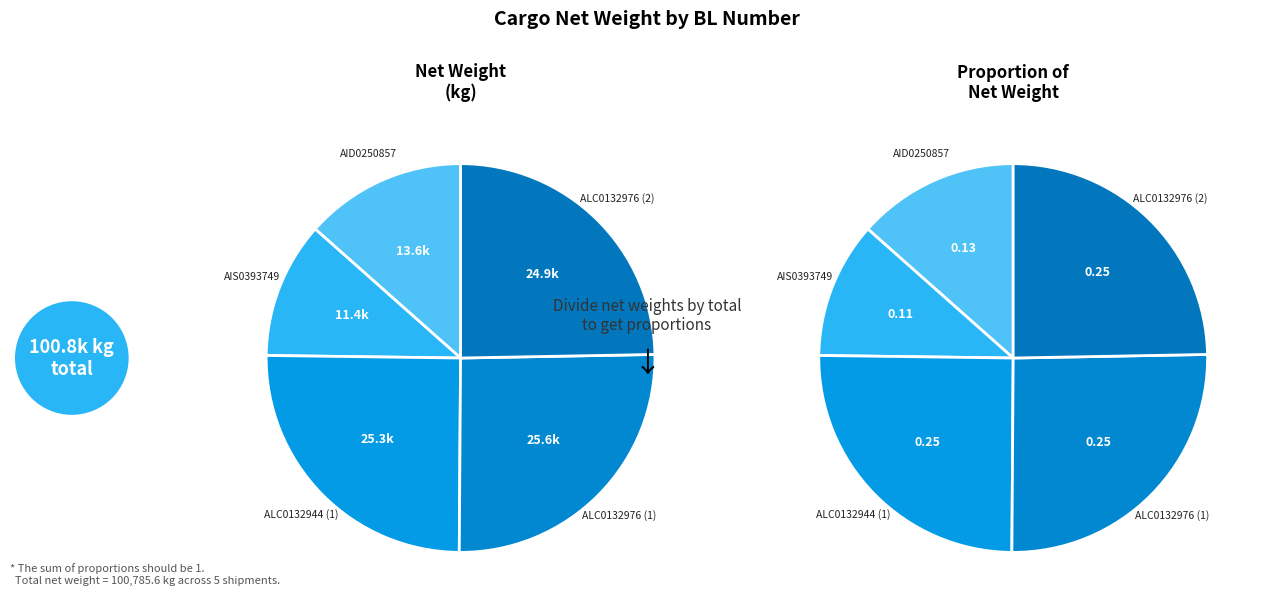

Is there a majority slice in this chart?

No